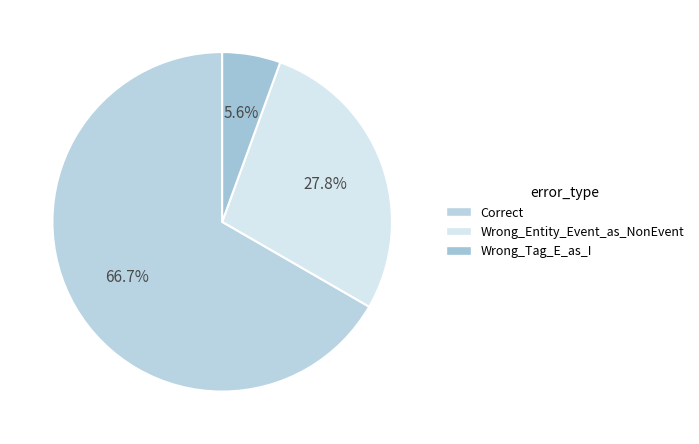

Between Wrong_Tag_E_as_I and Correct, which is larger?

Correct